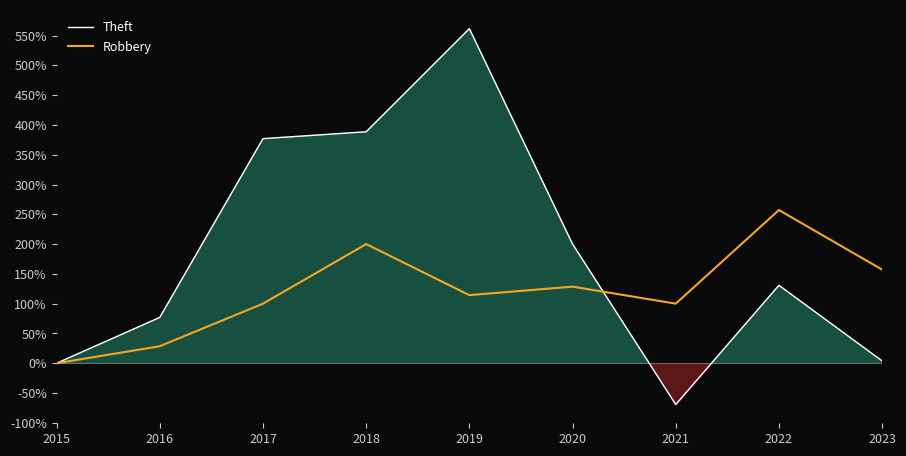

Which series has the widest spread of values?

Theft